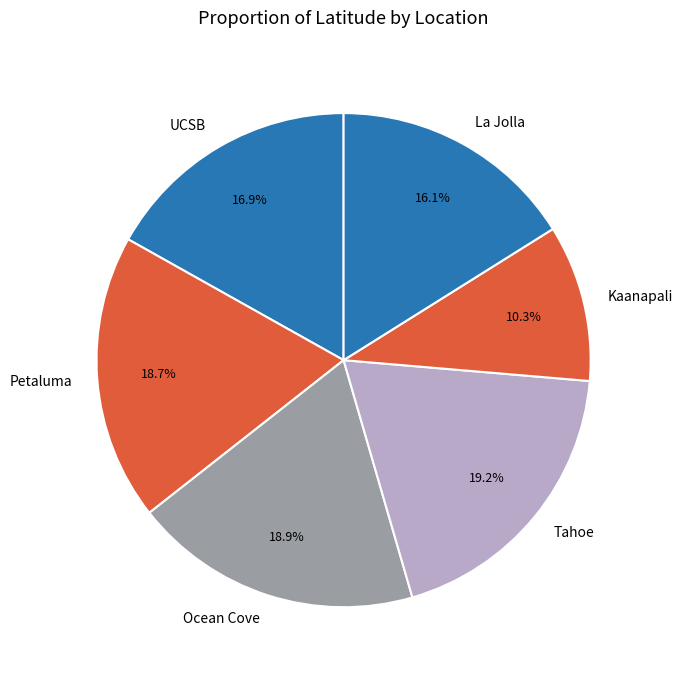

To the nearest percent, what portion does La Jolla represent?

16%